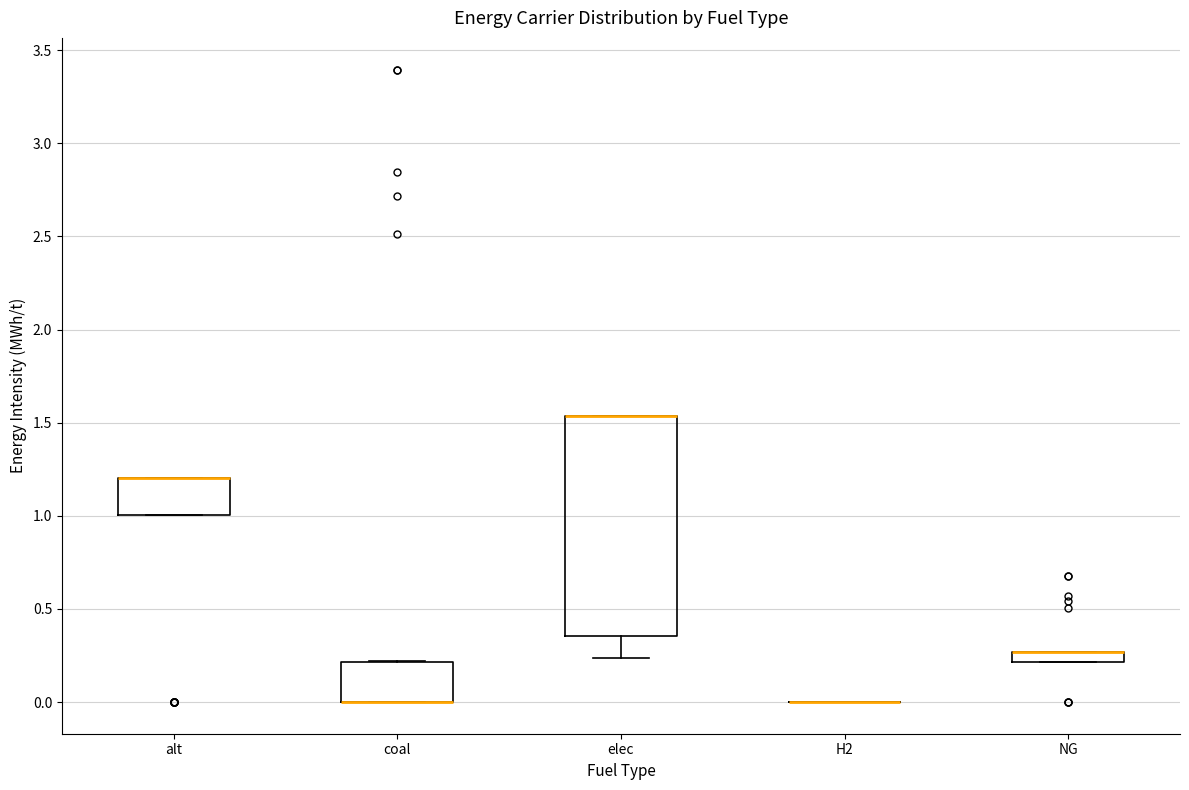

Comparing the boxes themselves (not the whiskers), which one is the tallest?

elec